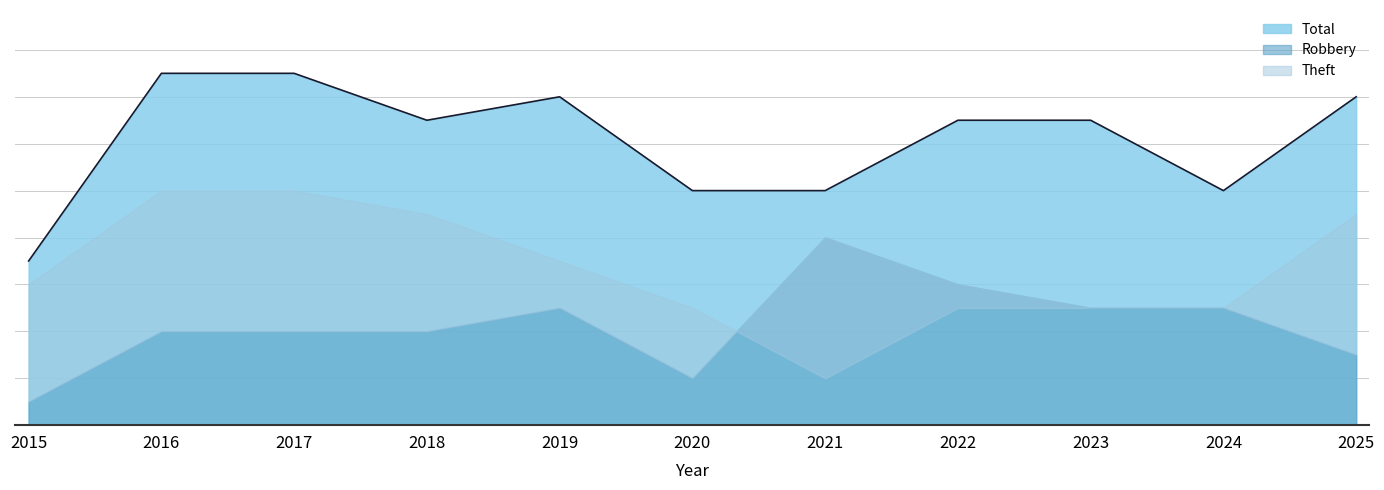

Which series ends up on top after the final intersection of Robbery and Theft?

Robbery